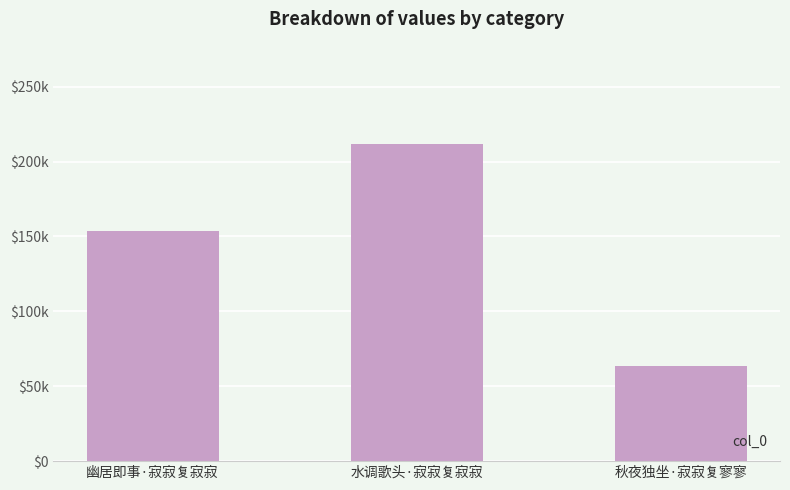

Where does the data first go above 153891?

水调歌头·寂寂复寂寂